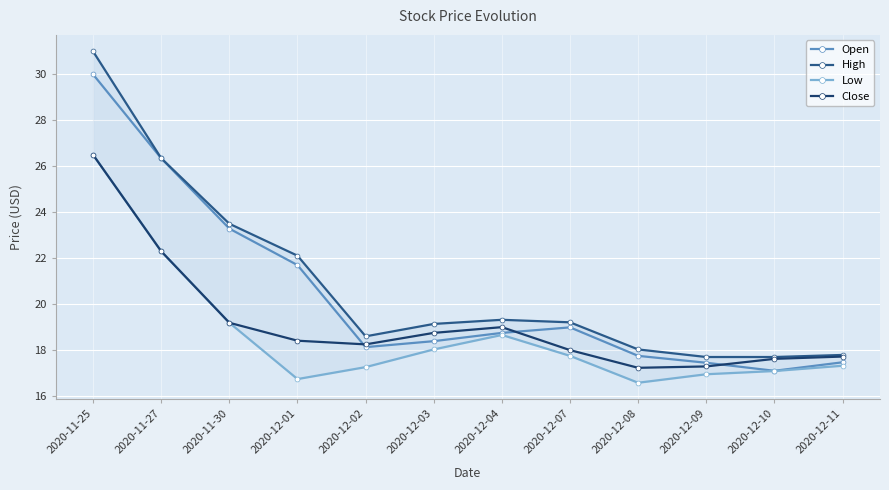

What is the difference between the Low values at 2020-12-07 and 2020-11-27?

4.5